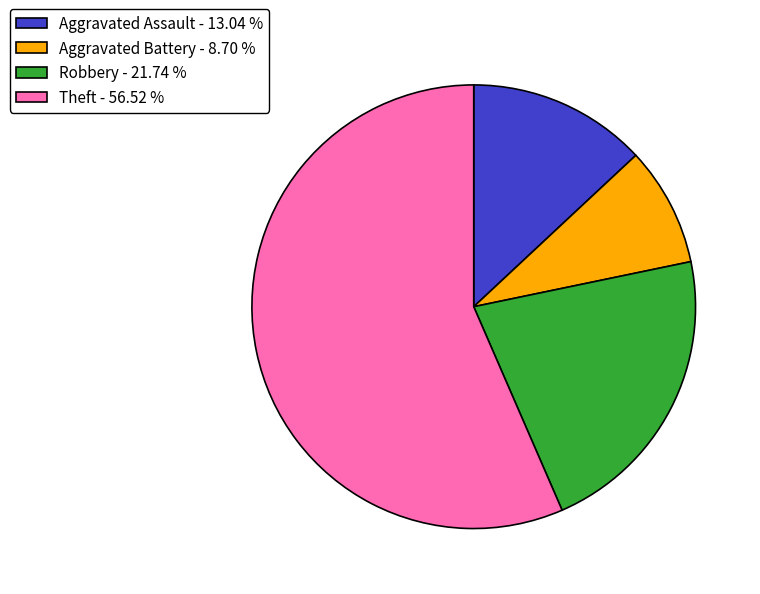

Count the number of slices in the pie.

4